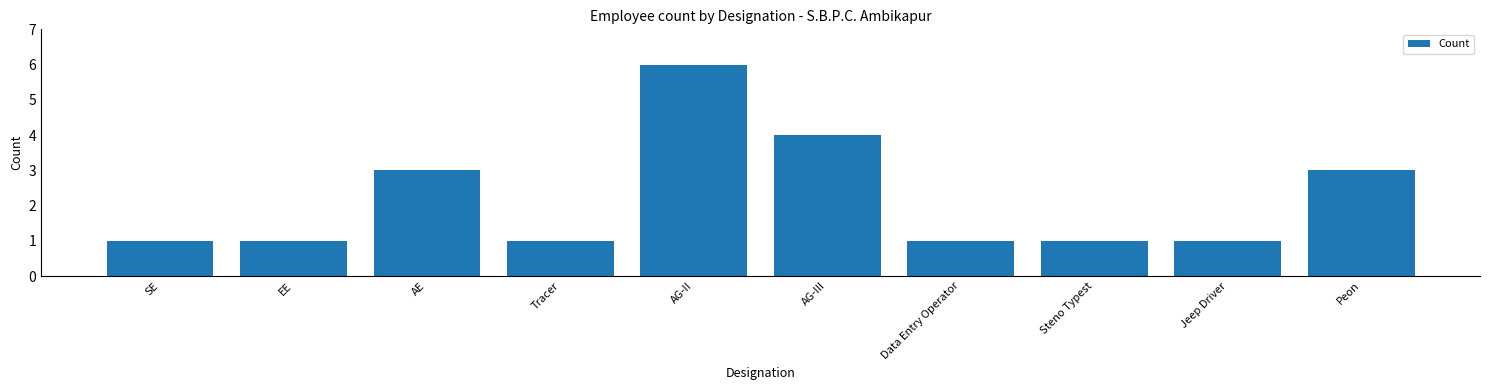

The chart shows a value of 0 at Data Entry Operator. True or false?

False